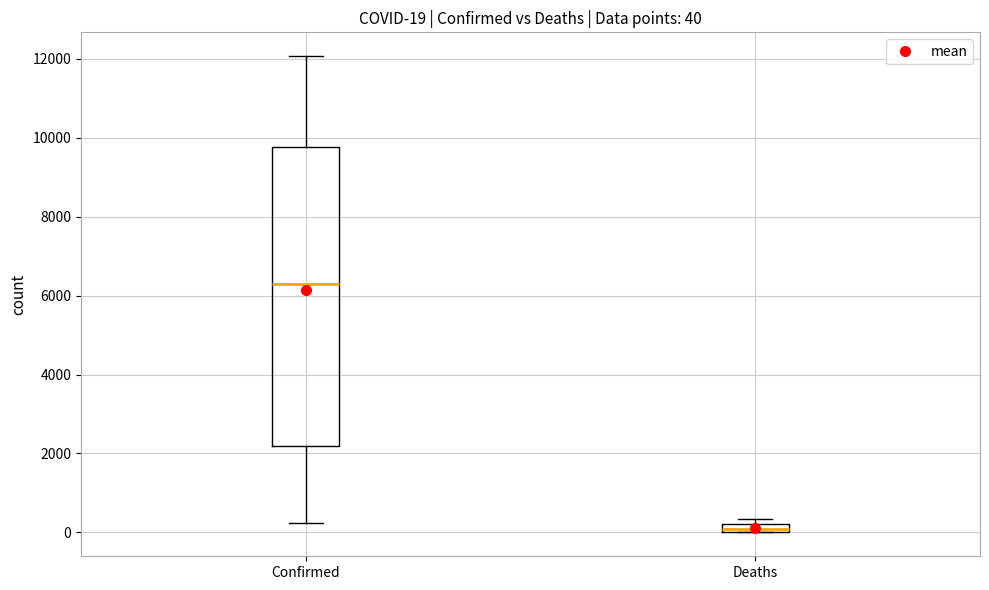

Comparing the boxes themselves (not the whiskers), which one is the tallest?

Confirmed